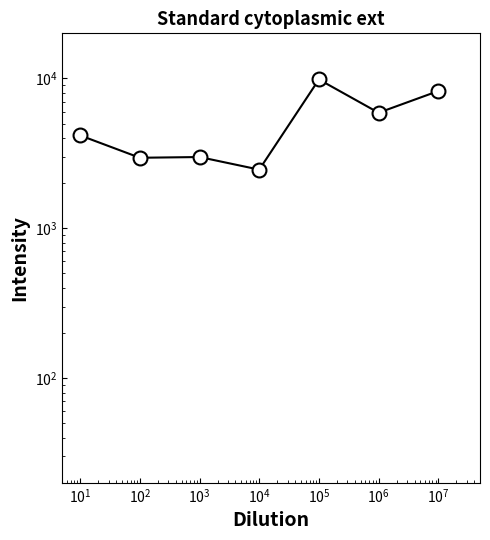

True or false: there are more than 2 points higher than both neighbors.

False